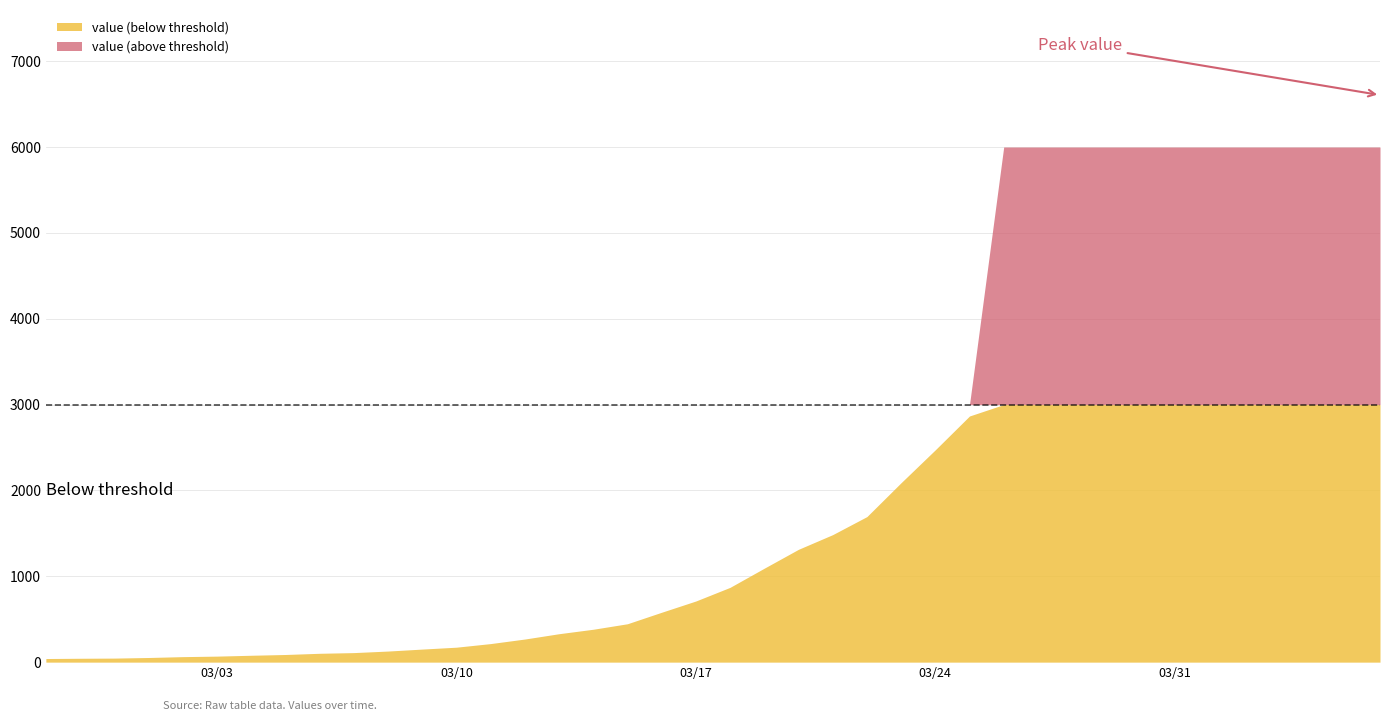

Between 2020-02-27 and 2020-03-16, which is larger?

2020-03-16